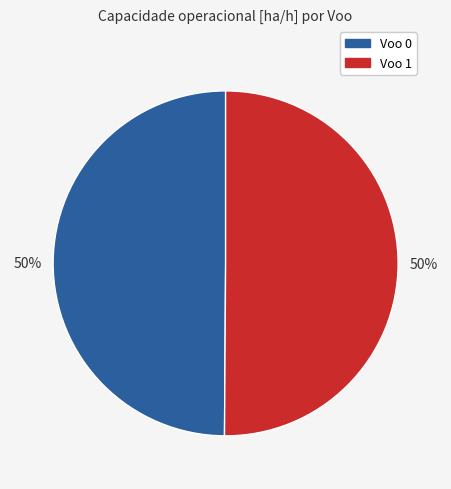

To the nearest percent, what is the average slice percentage?

50%